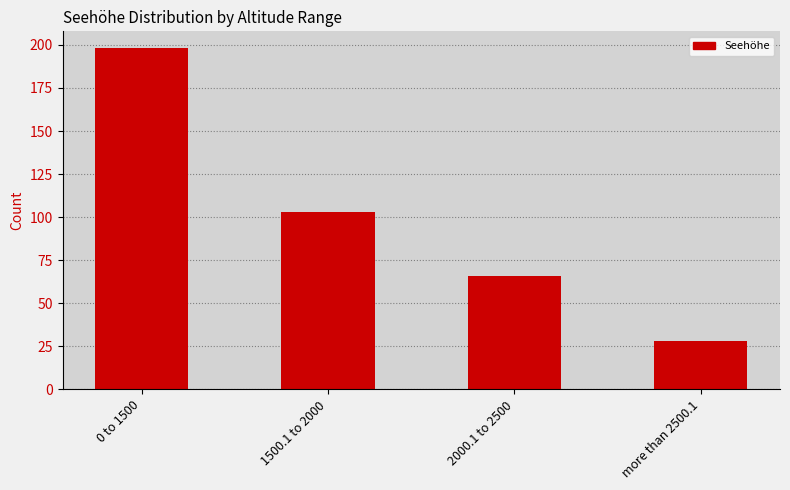

What is the value of the 1st bar from the left?

198